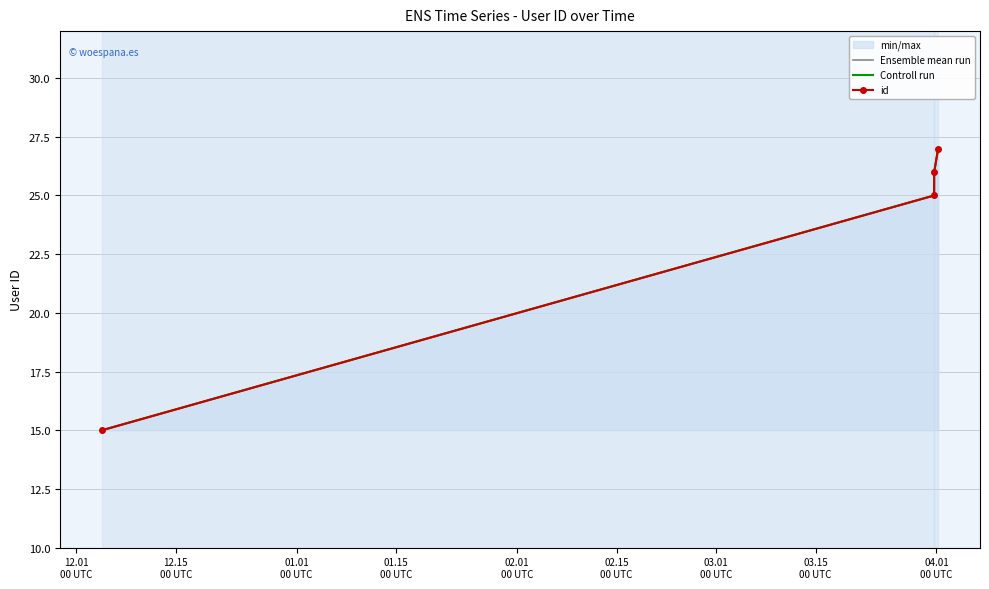

What is the greatest value displayed?

27